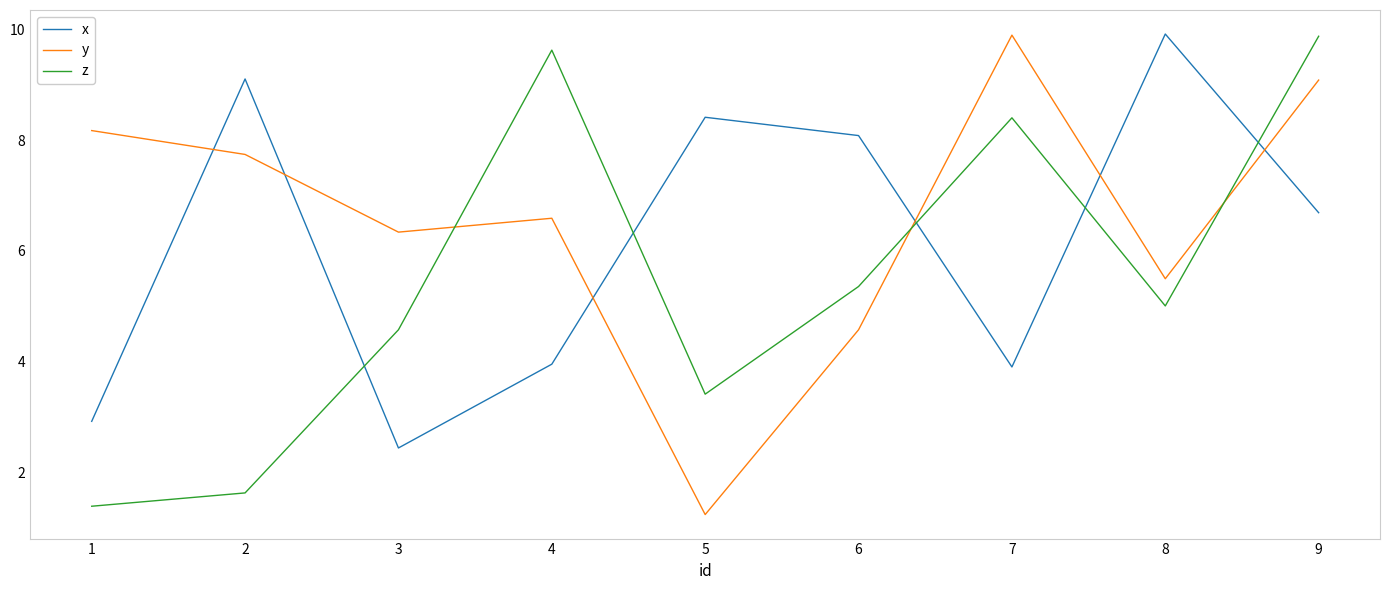

Is the value of x at 5 greater than the value of y at 7?

No